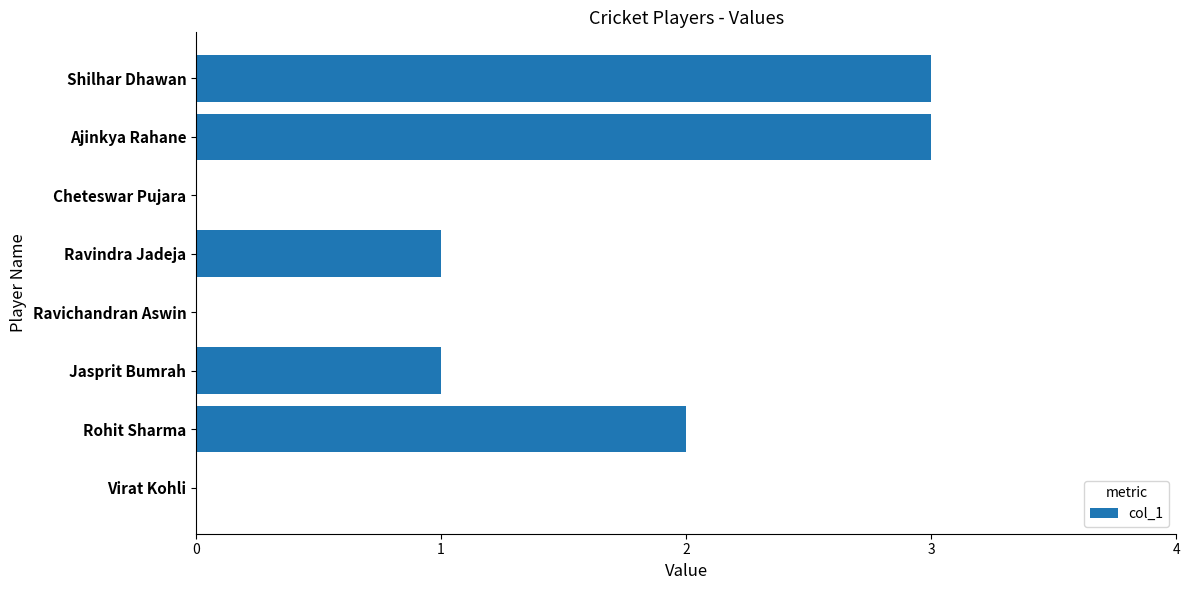

Read the value at Ajinkya Rahane.

3